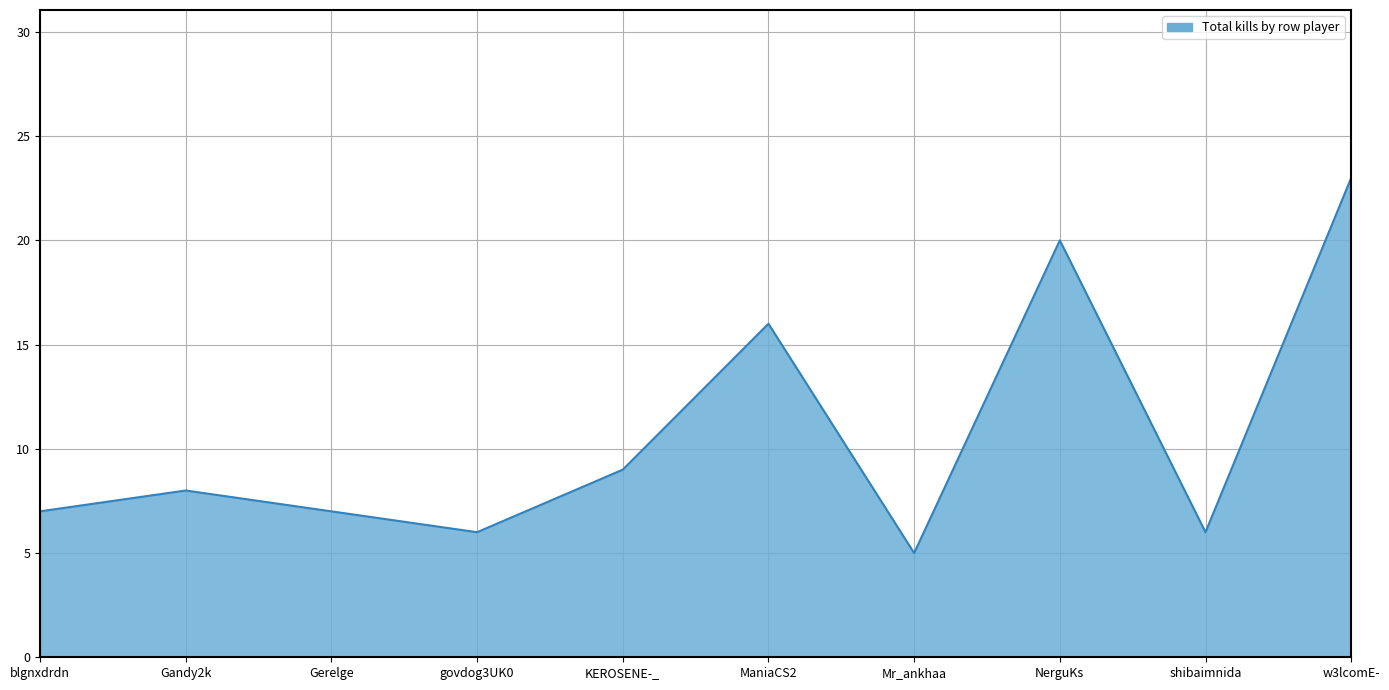

What is the ratio of the value at Gerelge to the value at KEROSENE-_?

0.8